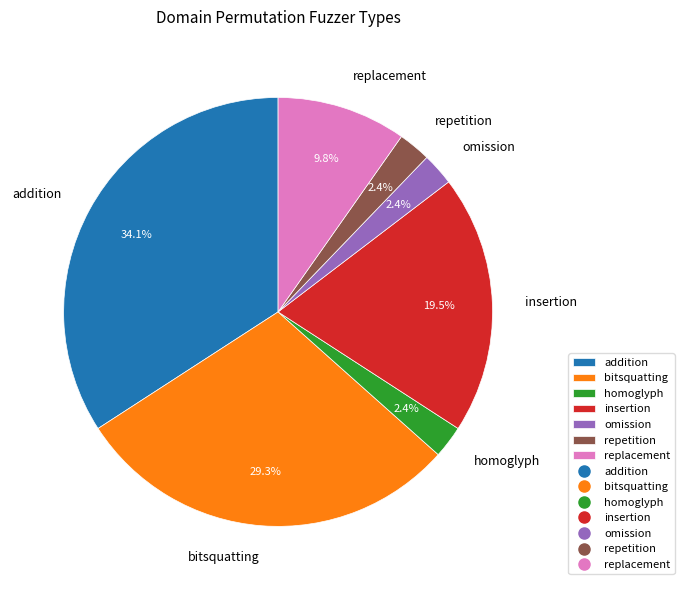

Between homoglyph and bitsquatting, which is larger?

bitsquatting